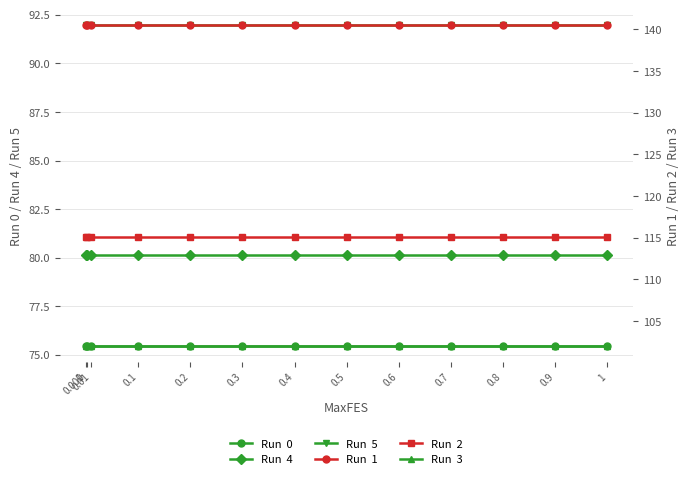

True or false: Run  0 and Run  4 cross at least once.

False